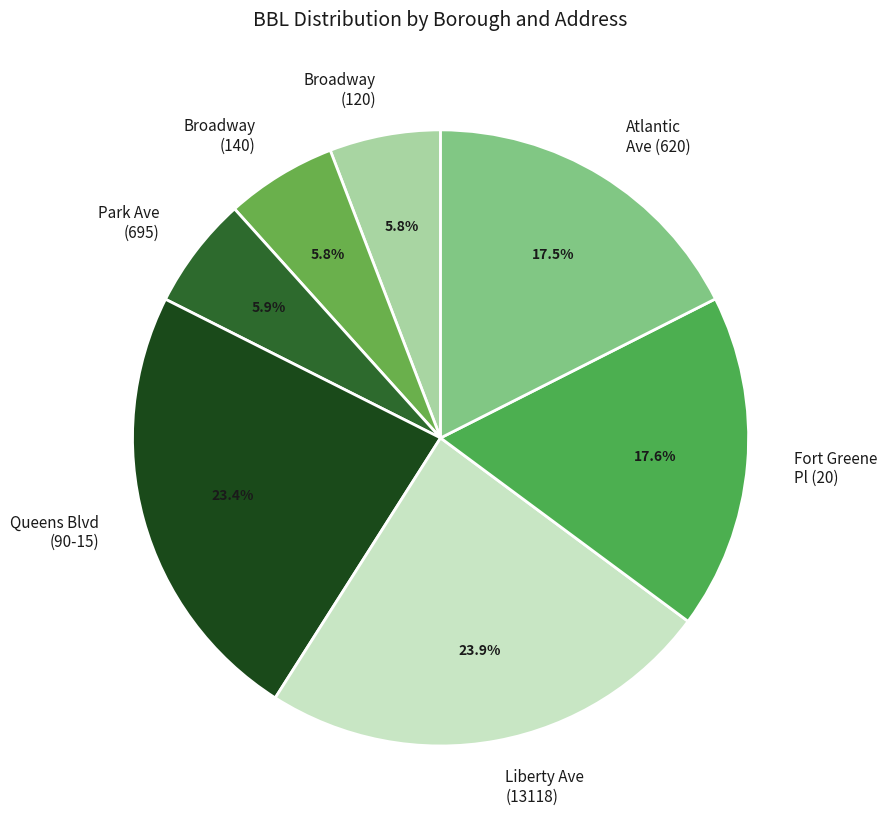

To the nearest percent, what percentage of the pie is Park Ave (695)?

6%